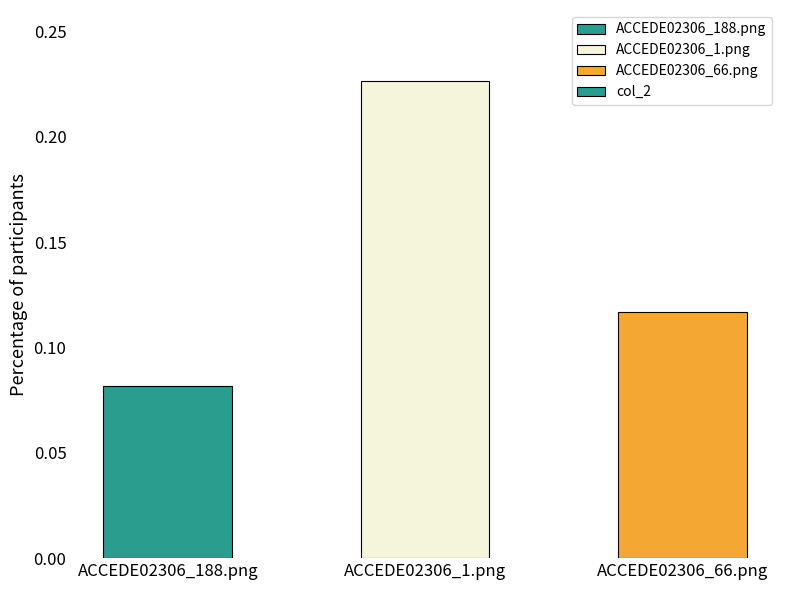

What is the change in value from ACCEDE02306_188.png to ACCEDE02306_1.png?

+0.1